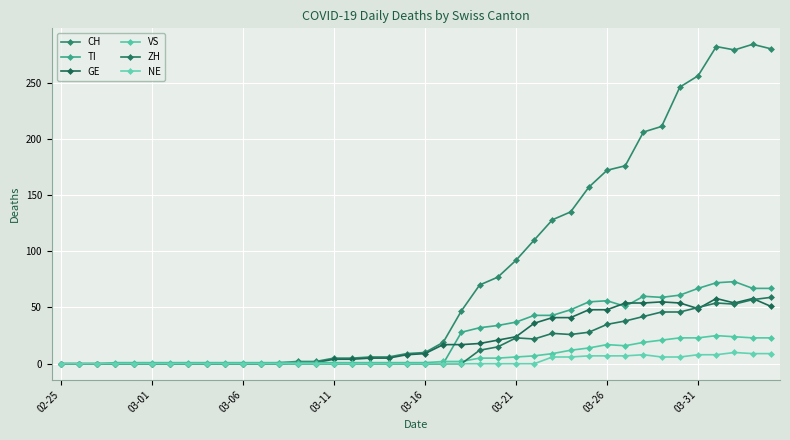

How many lines are shown in the chart?

6